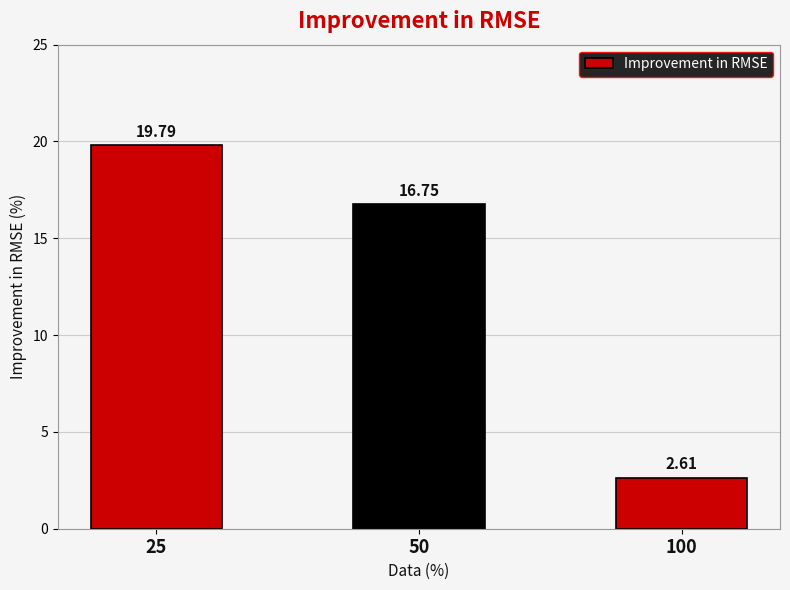

What is the sum of all values?

39.2